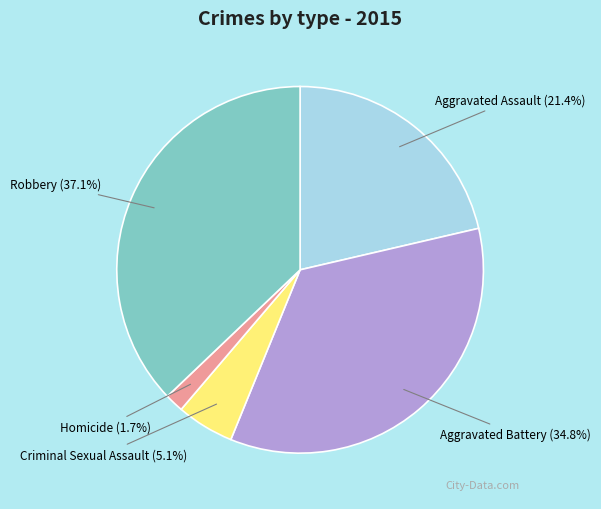

Is it true that Aggravated Assault is 12% of the pie?

False